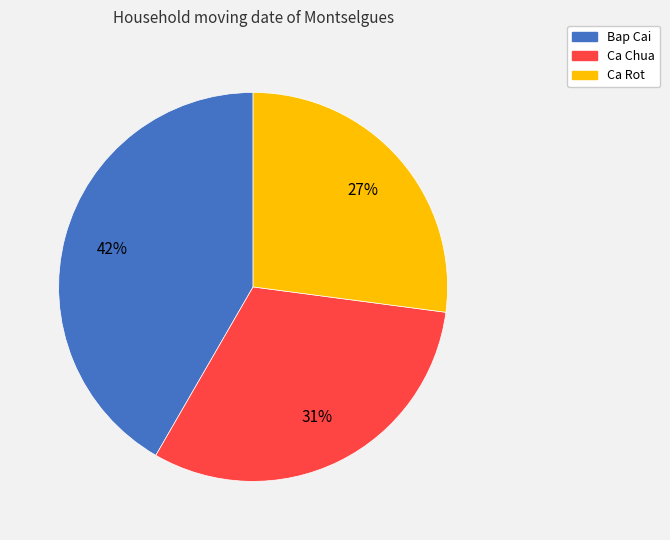

To the nearest percent, what portion does Ca Rot represent?

27%